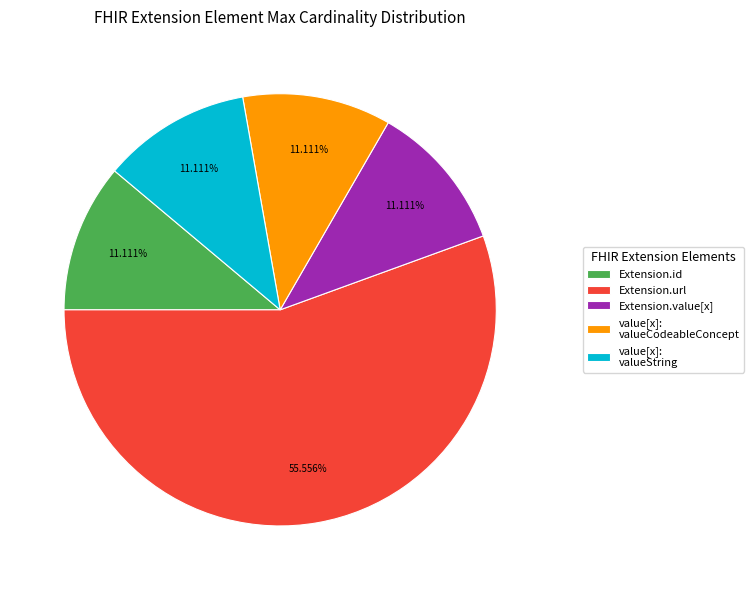

Does any single category account for the majority?

Yes